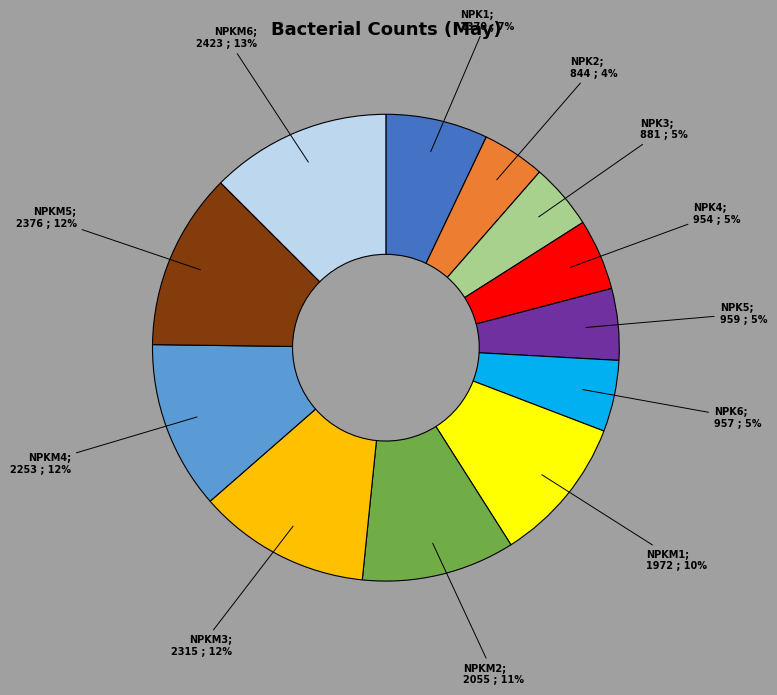

To the nearest percent, what is the average slice percentage?

8%